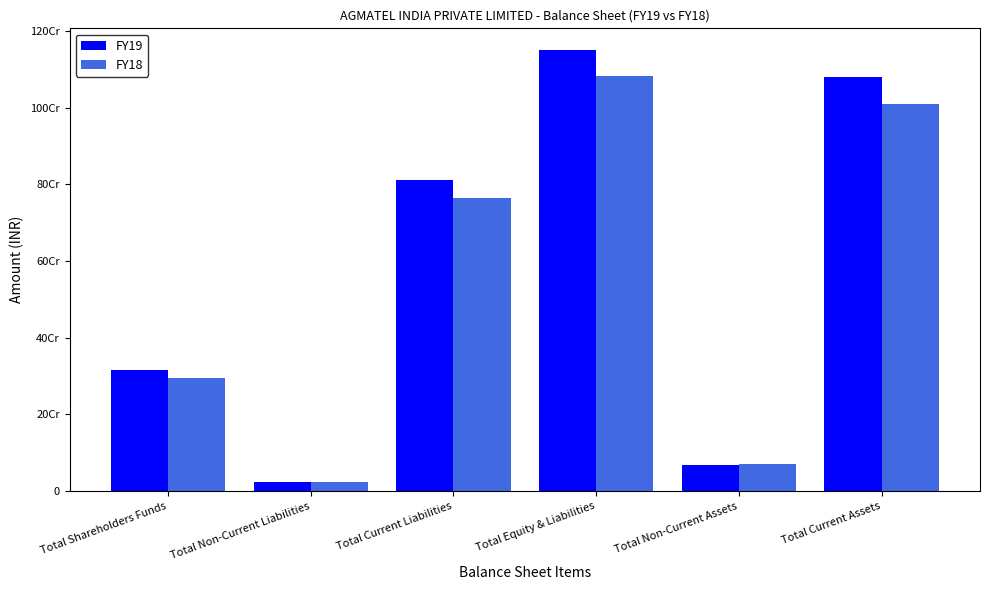

Are the bars horizontal?

No